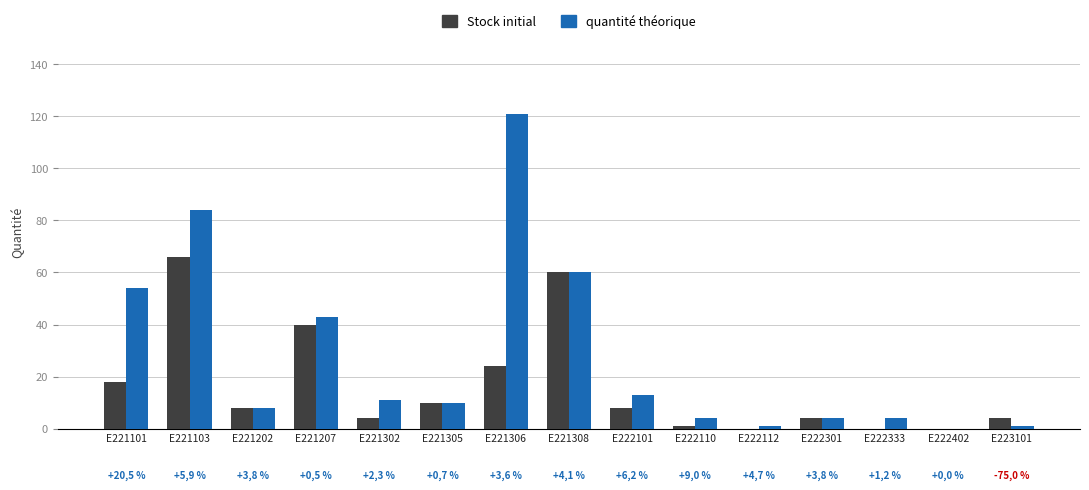

Which label corresponds to the largest value in the chart?

E221306